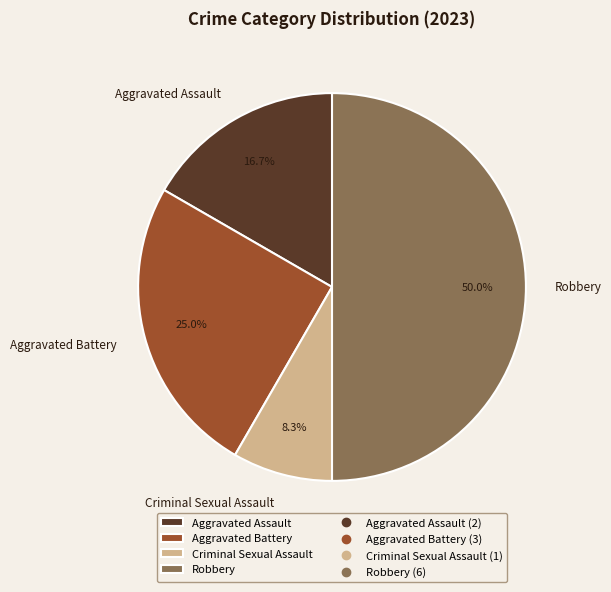

Rank the categories by value from lowest to highest.

Criminal Sexual Assault, Aggravated Assault, Aggravated Battery, Robbery